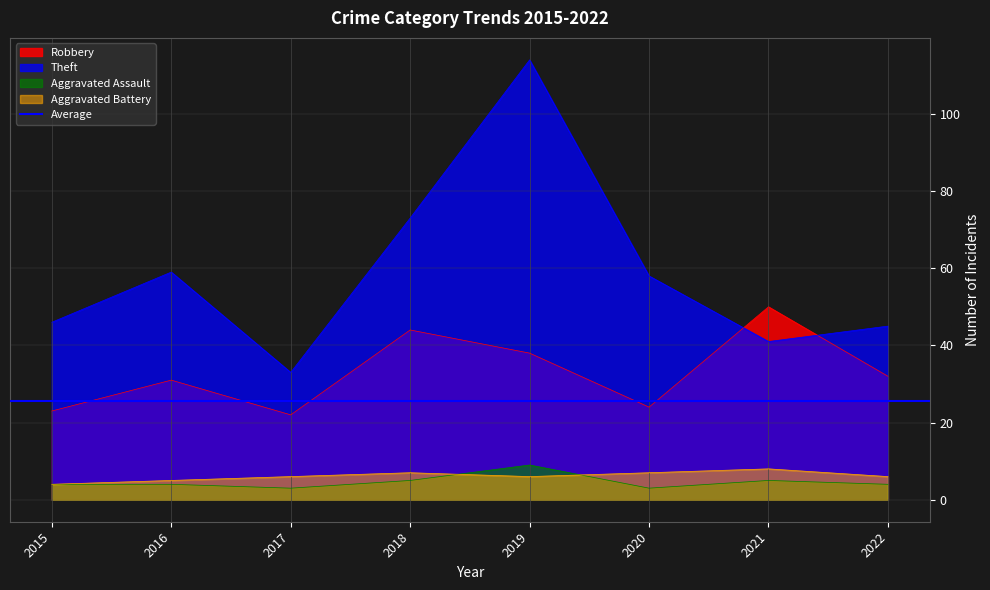

Reading left to right, extract all data points from this chart.

Robbery: 23	31	22	44	38	24	50	32
Theft: 46	59	33	73	114	58	41	45
Aggravated Assault: 4	4	3	5	9	3	5	4
Aggravated Battery: 4	5	6	7	6	7	8	6